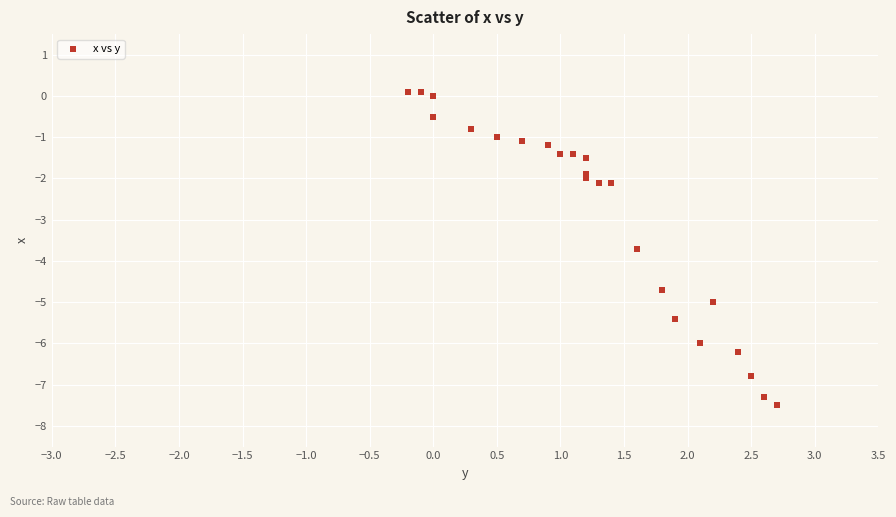

What Y value in the scatter plot is closest to -3?

-3.7